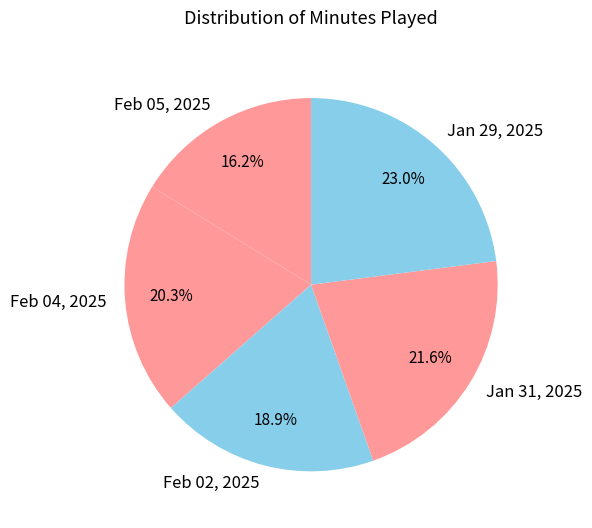

Which slice is the smallest?

Feb 05, 2025